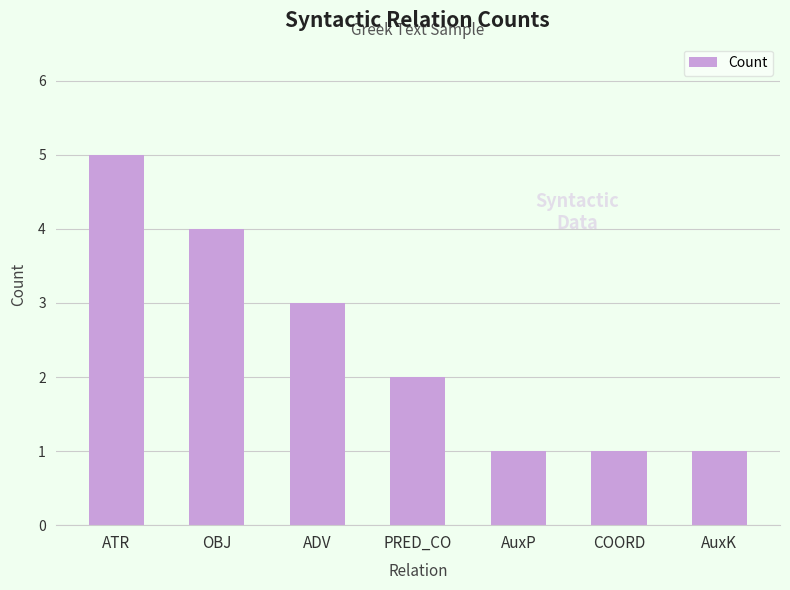

What is the value of the 3rd bar from the left?

3